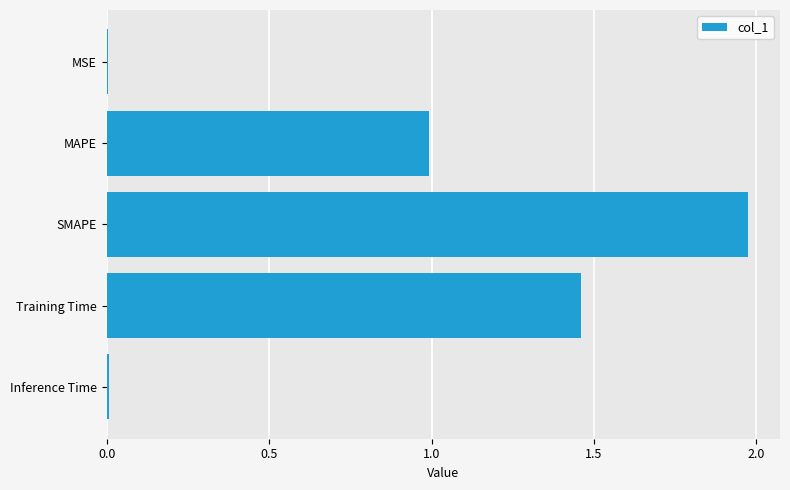

What is the sum of all values?

4.4